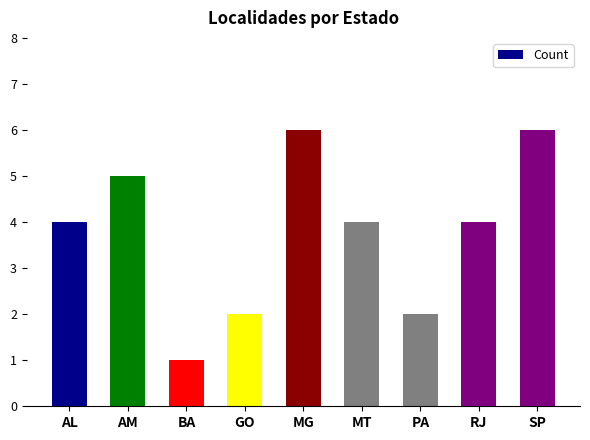

How many values are between 2 and 5?

6